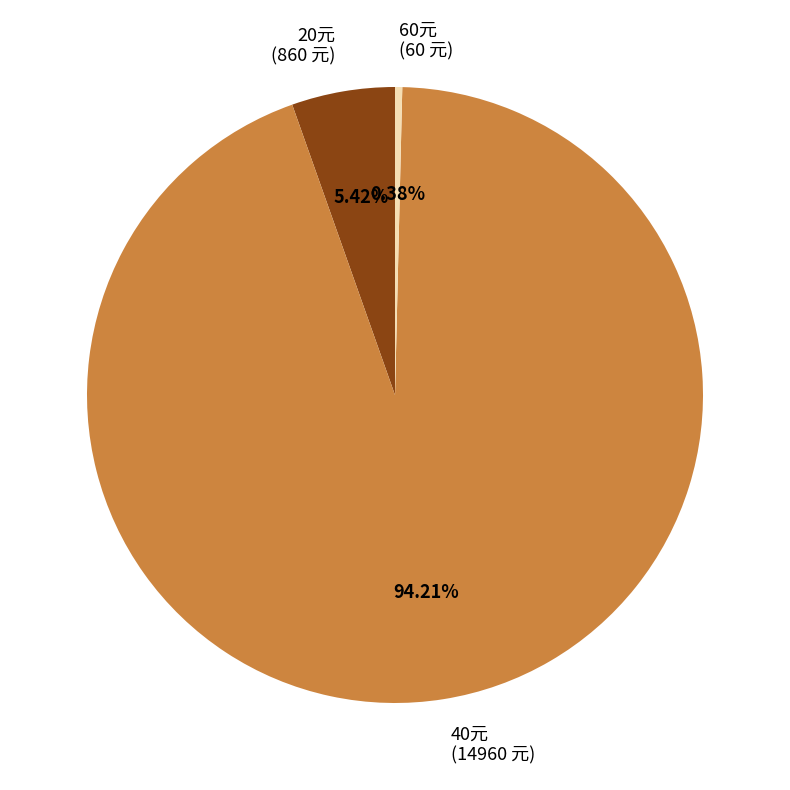

What is the largest slice in the pie chart?

40元